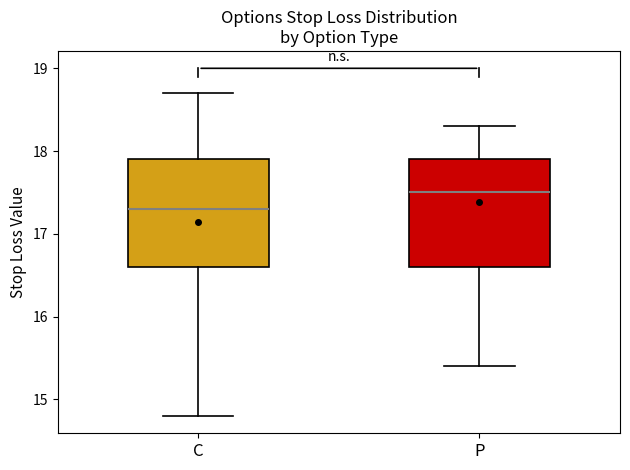

Reading left to right, read every box against the y-axis: the position of its median line, the range the box covers, and the ends of its whiskers. The values are not printed on the chart, so give them approximately, as read against the axis.

C: median 17.3, box 16.6 to 17.9, whiskers 14.8 to 18.7
P: median 17.5, box 16.6 to 17.9, whiskers 15.4 to 18.3